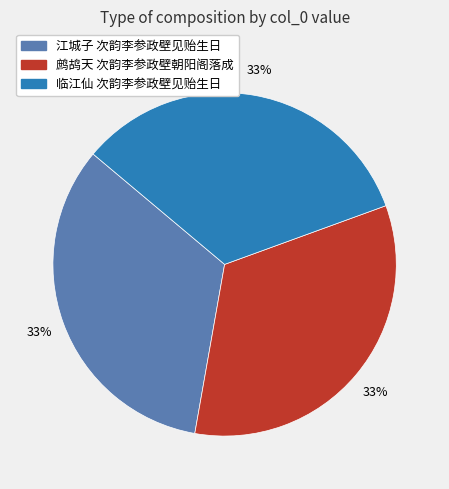

Does any single category account for the majority?

No